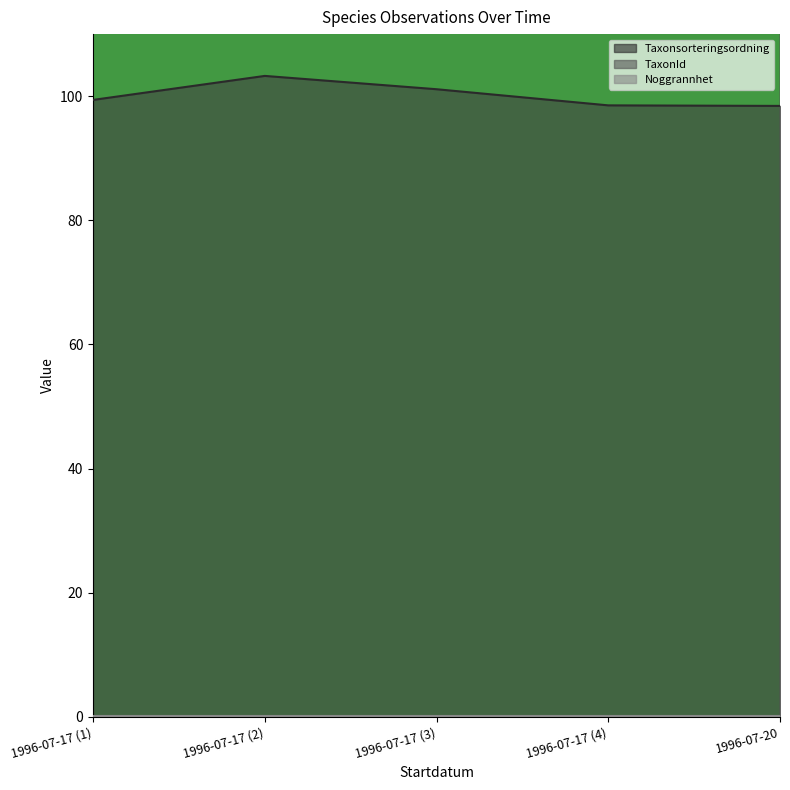

True or false: Taxonsorteringsordning has a value of 98.5 at 1996-07-17 (4).

True